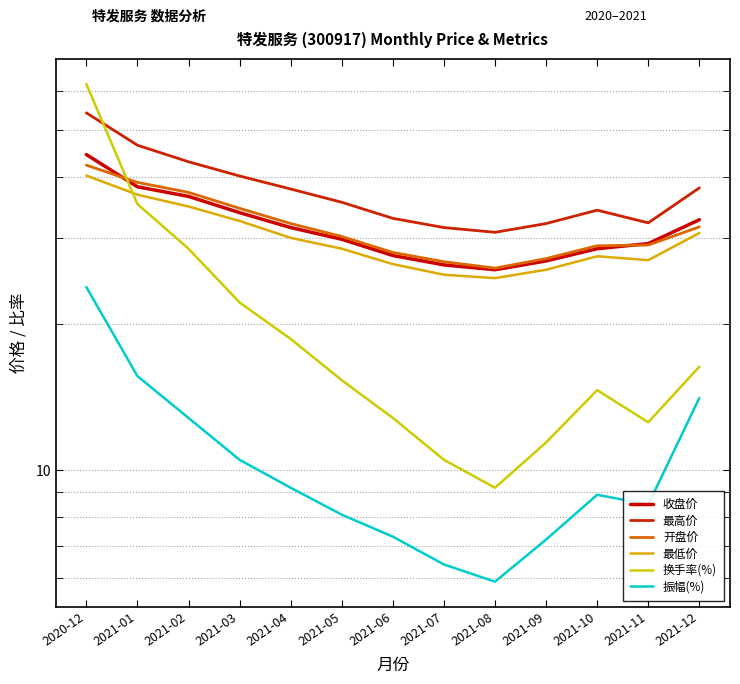

Rank the series by their maximum value, from lowest to highest.

振幅(%), 最低价, 开盘价, 收盘价, 最高价, 换手率(%)